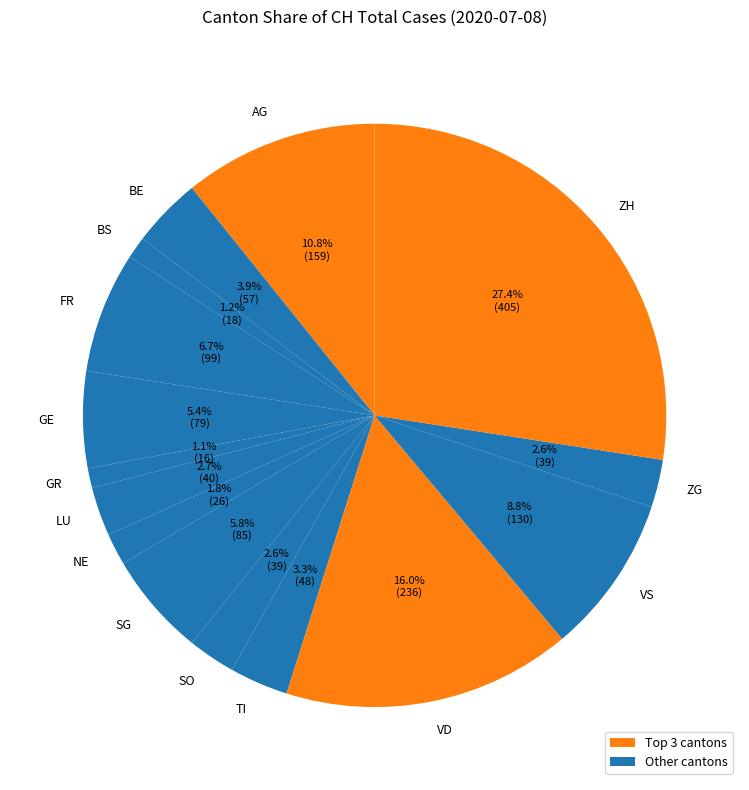

Is there a majority slice in this chart?

No